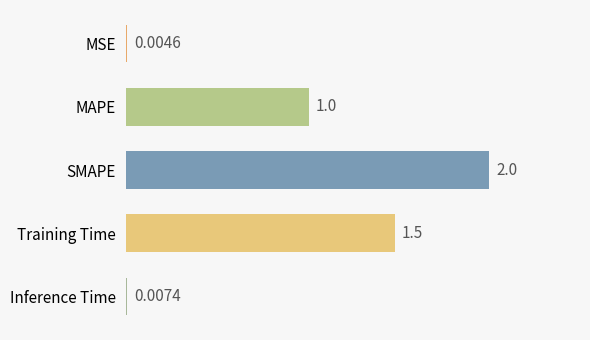

What is the change in value from MAPE to Training Time?

+0.5